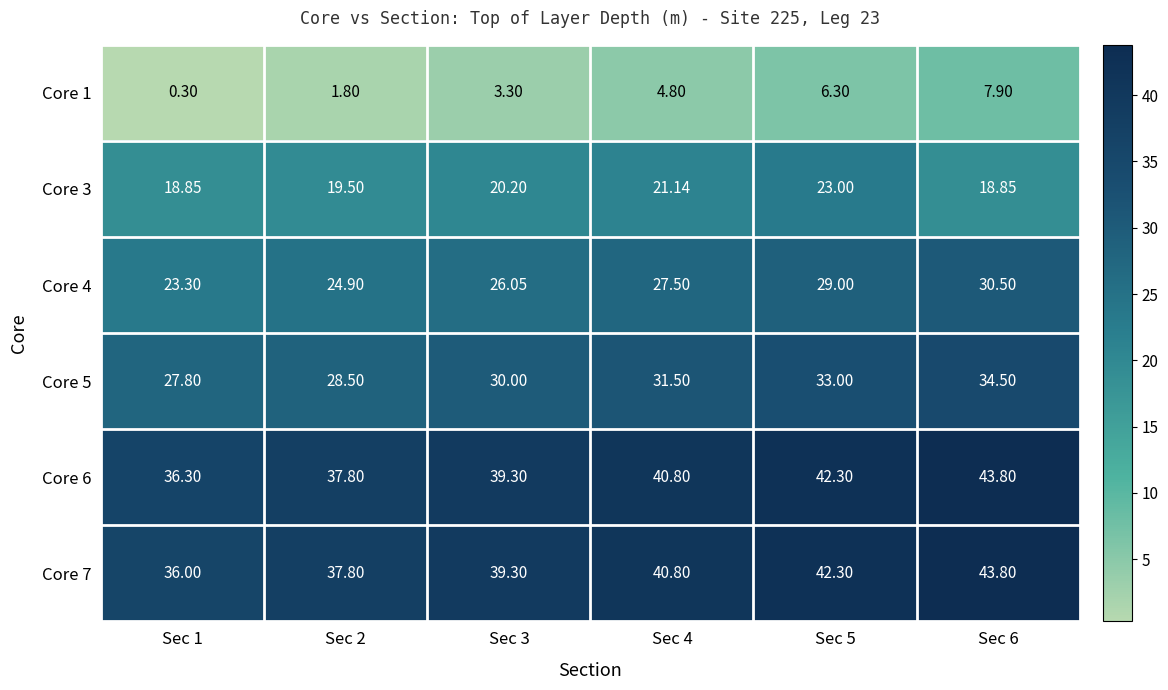

Which series has the largest range (max minus min)?

Core 7